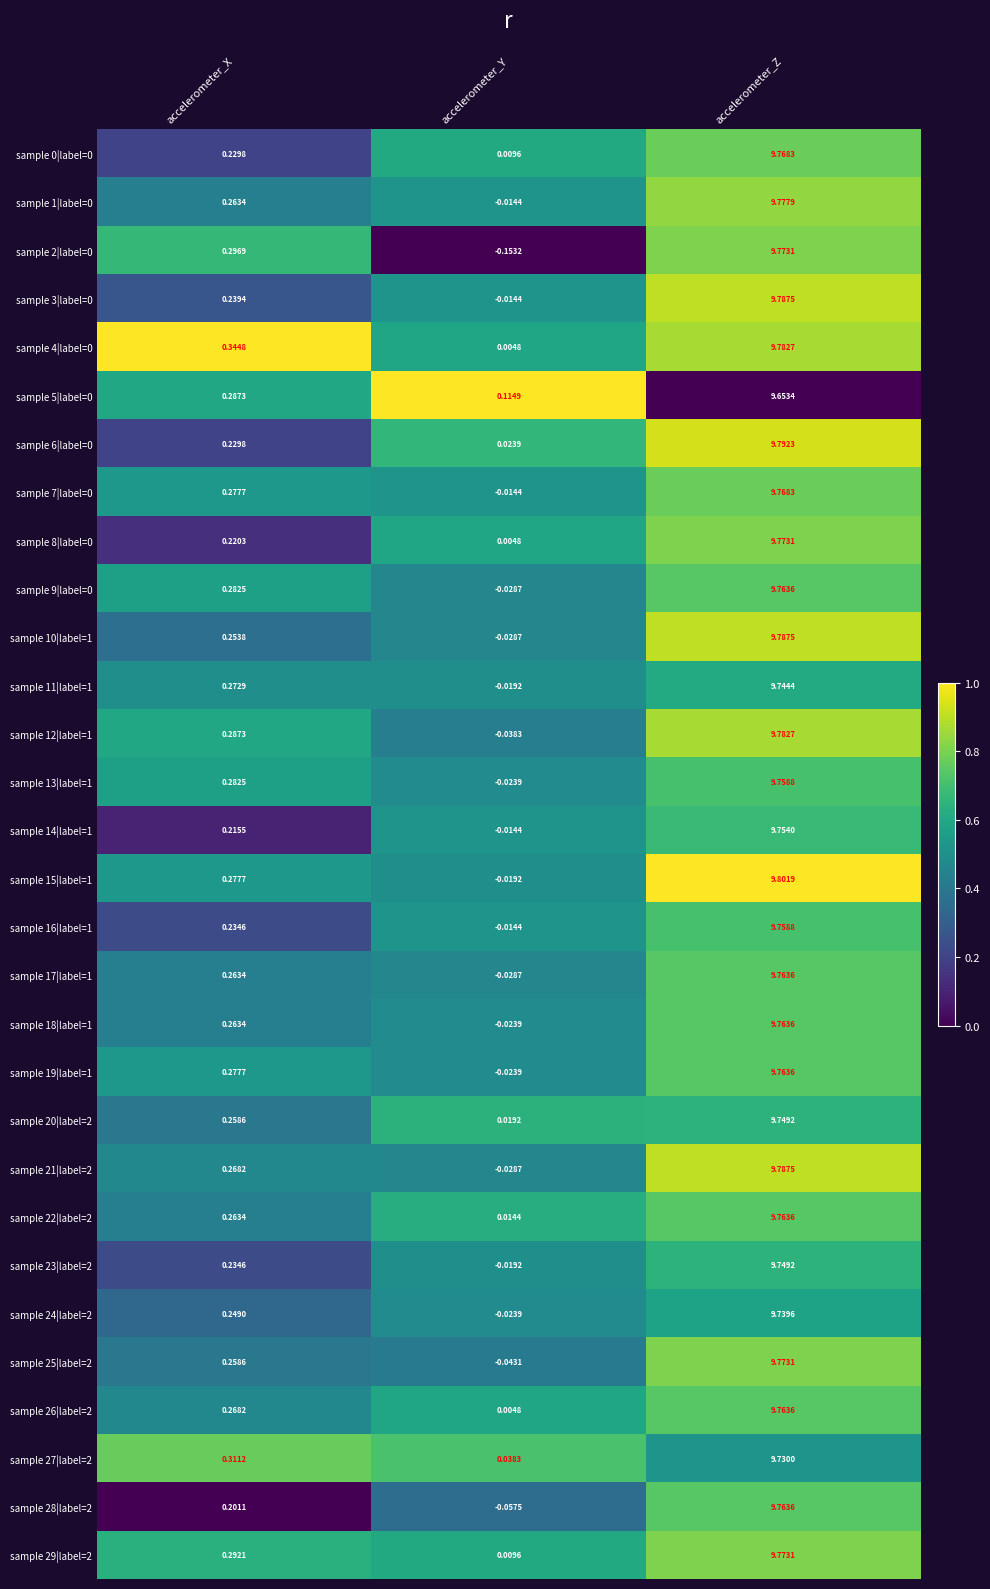

At which category does the chart reach its peak across all series?

accelerometer_Z